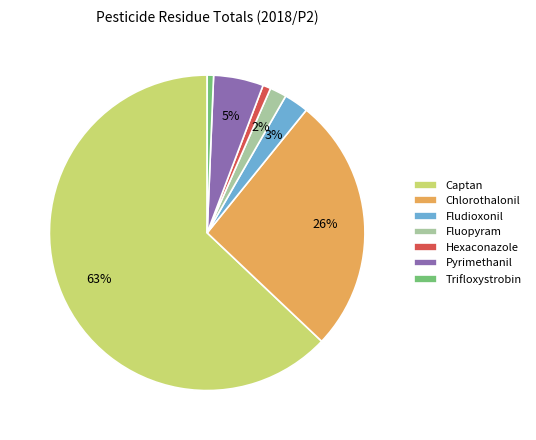

What is the largest slice in the pie chart?

Captan